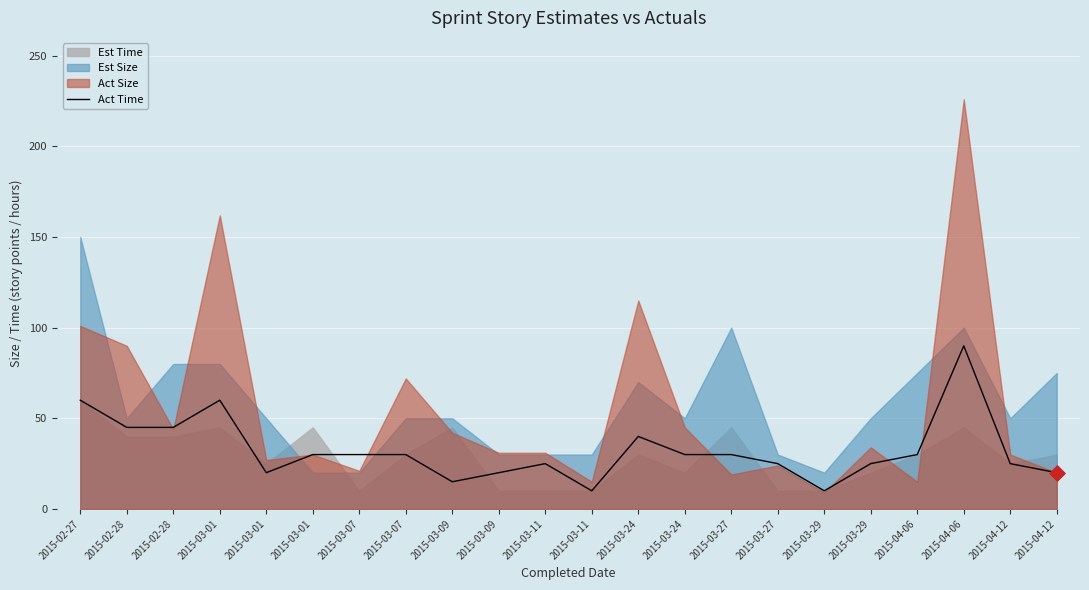

What is the change in value from 2015-02-27 to 2015-02-28?

-15